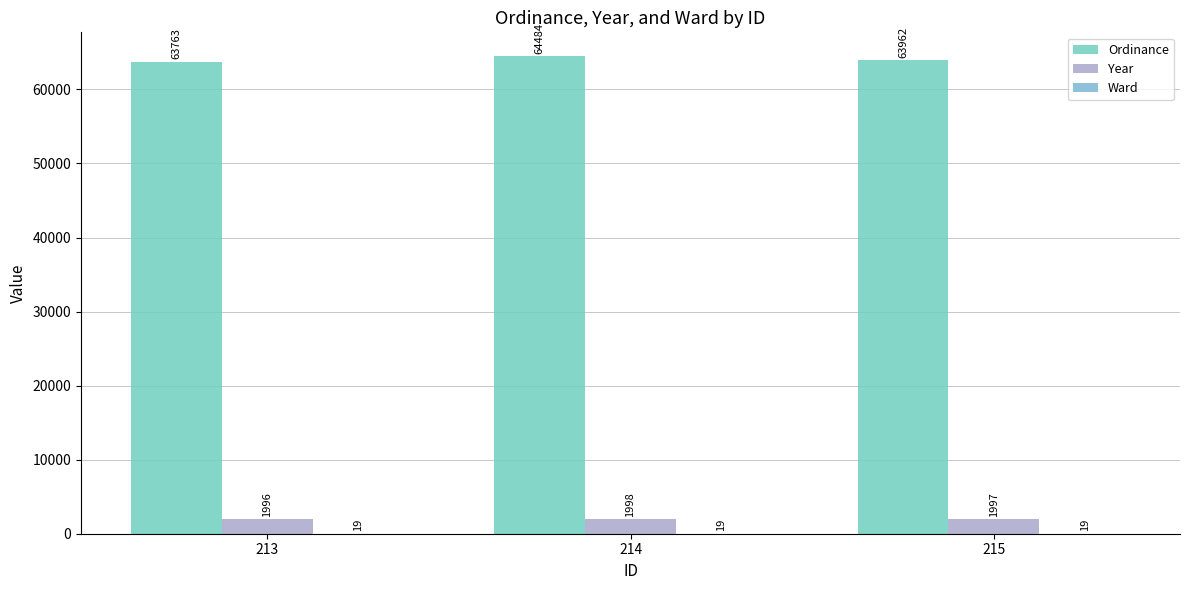

What is the sum of all Year values?

5991